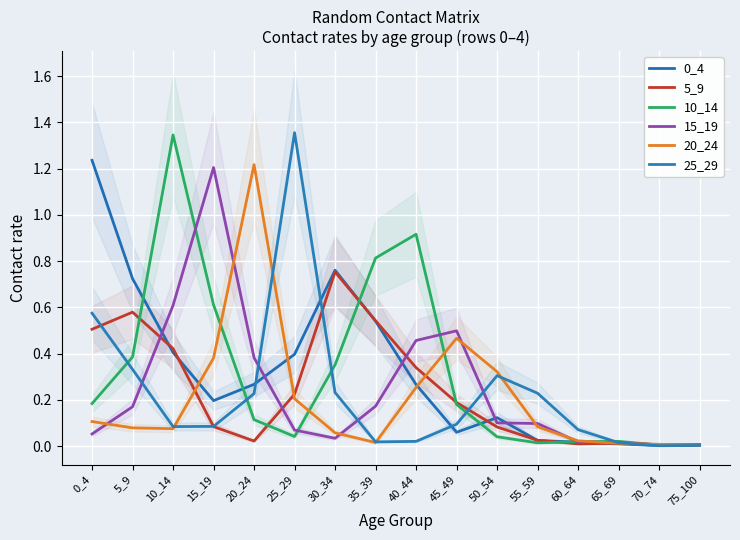

At how many categories does at least one series exceed 0?

16